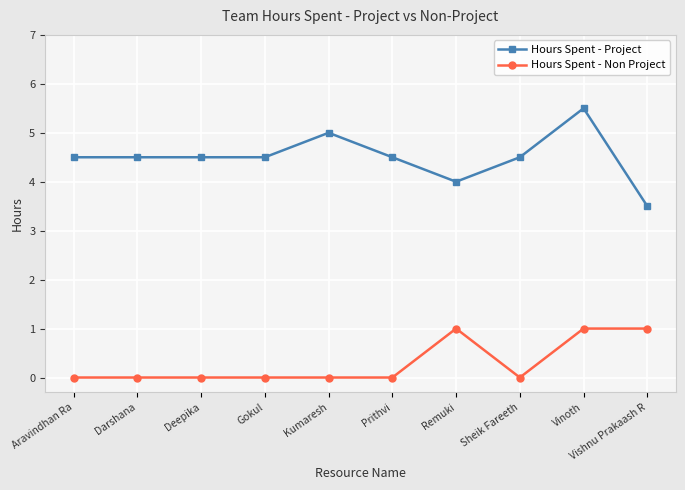

Count the number of data series in this chart.

2